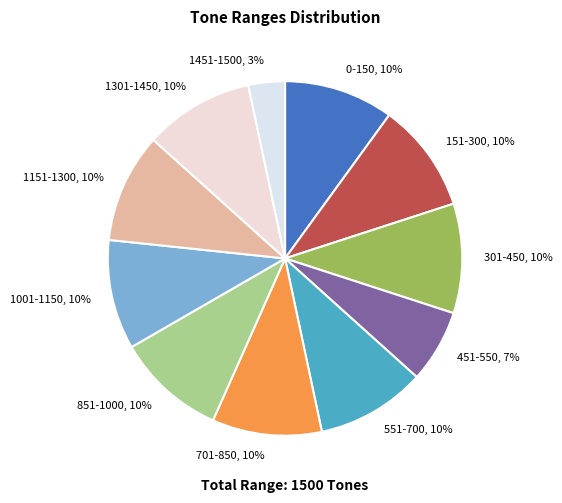

To the nearest percent, what portion does 151-300 represent?

10%